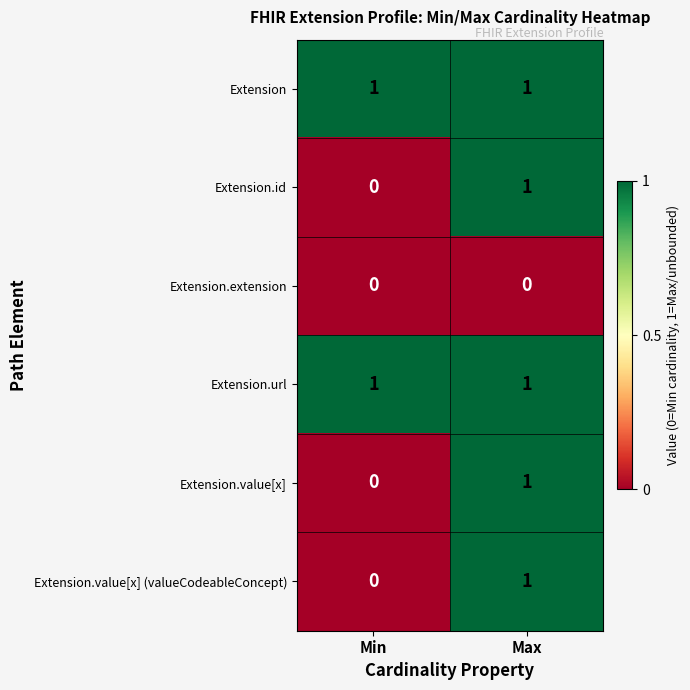

Rank the categories by Extension.value[x] (valueCodeableConcept) value from lowest to highest.

Min, Max